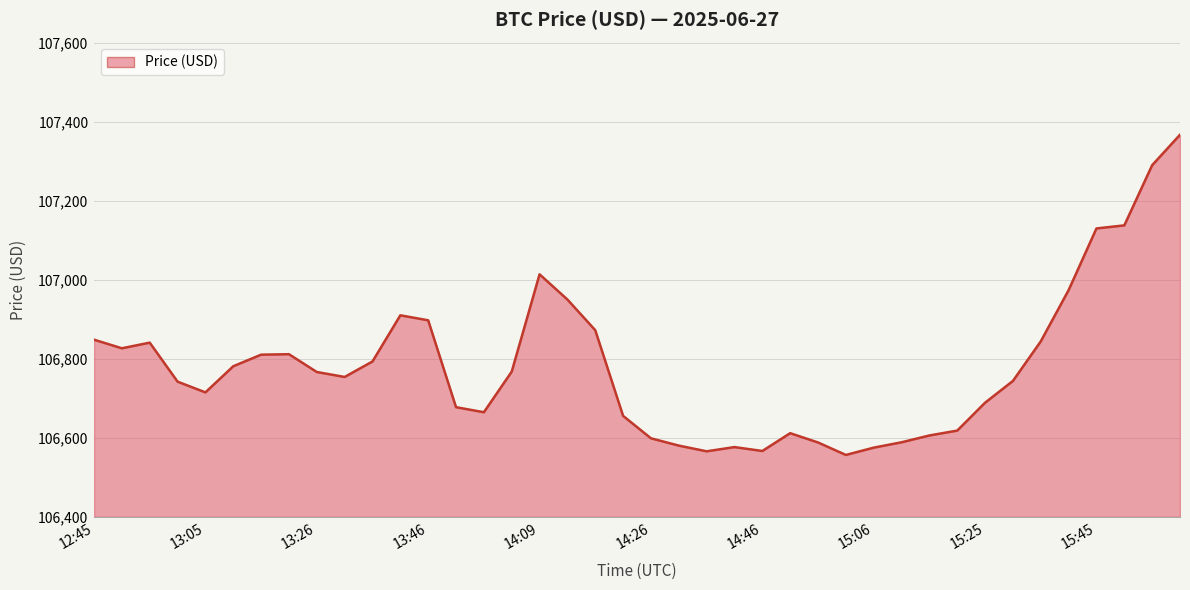

What is the difference between the maximum and minimum values?

810.2